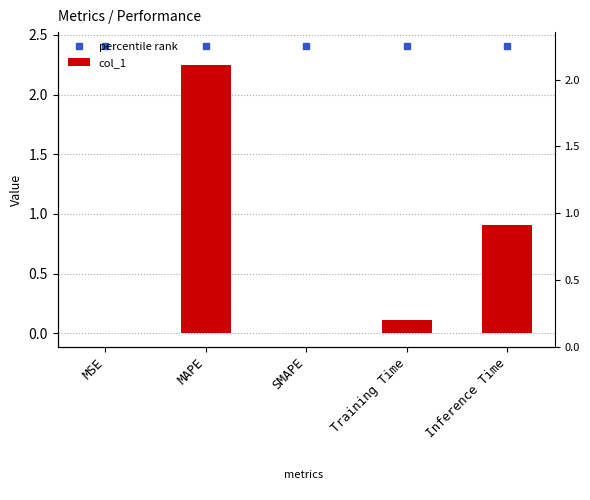

Reading right to left, what are all the values shown in this chart?

0.9	0.1	0.0	2.2	0.0